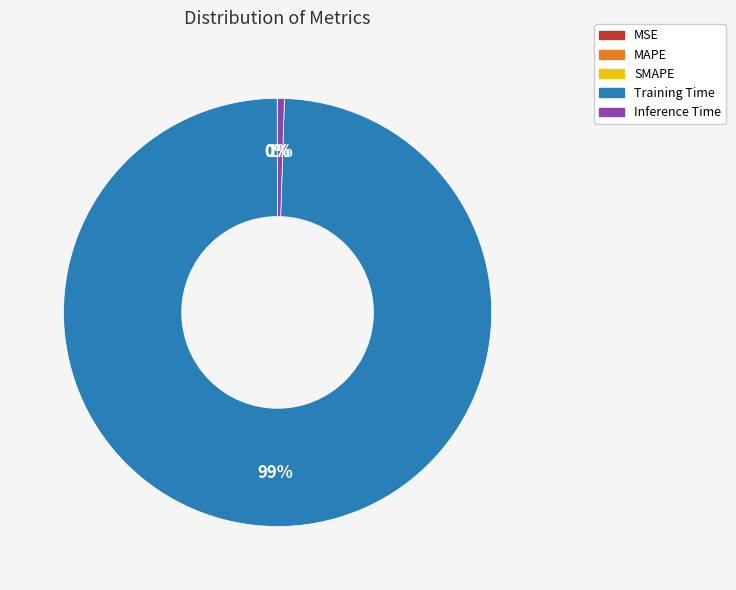

What percentage is the Training Time slice, to the nearest percent?

99%